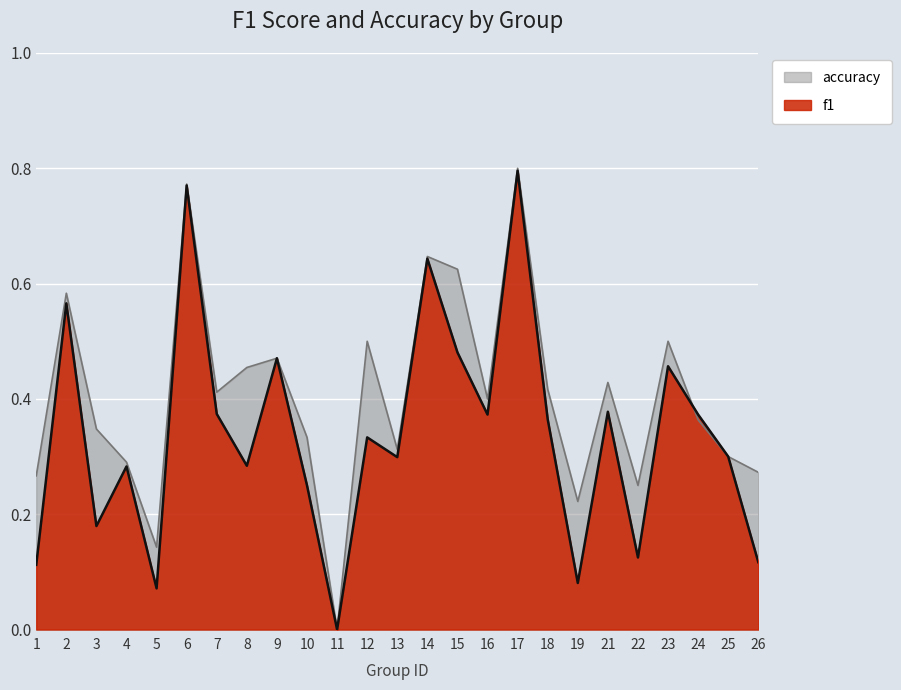

What are all the series names shown in the legend?

accuracy, f1